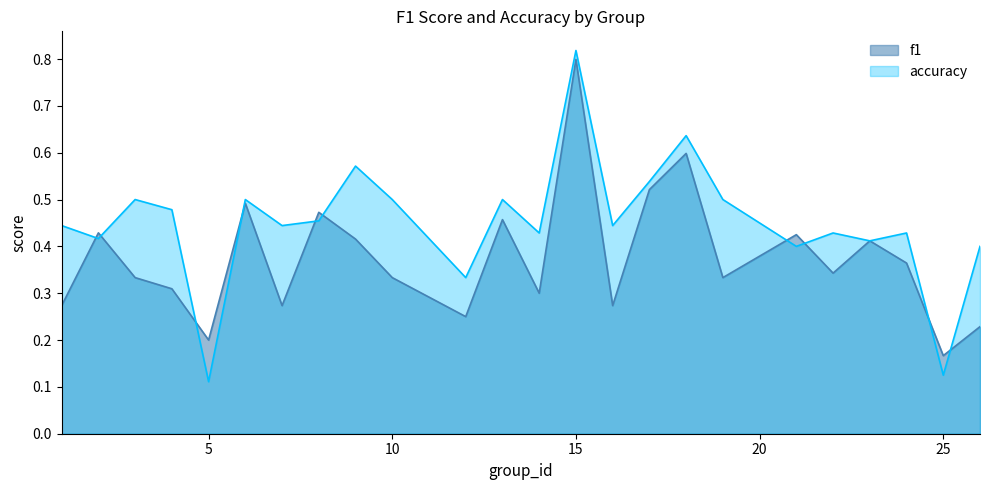

At which label is f1 closest to 0?

25